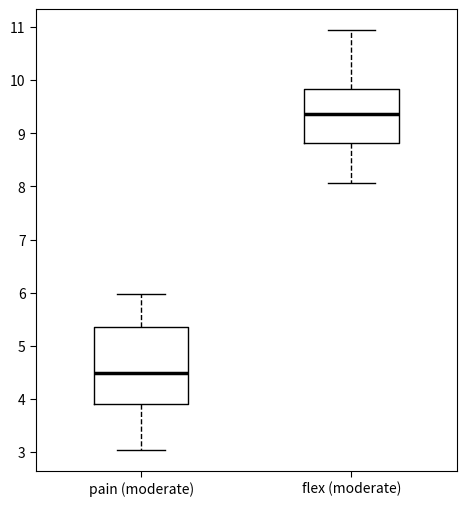

Where does the upper whisker of the box for flex (moderate) end on the y-axis? The values are not printed on the chart, so give them approximately, as read against the axis.

10.9